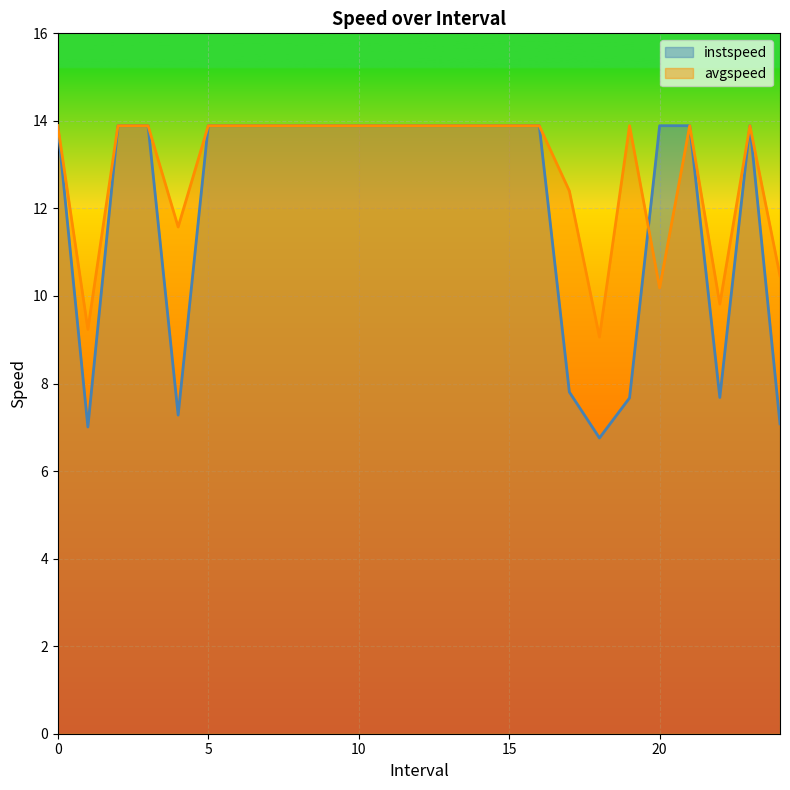

What is the lowest value of the instspeed series?

6.8